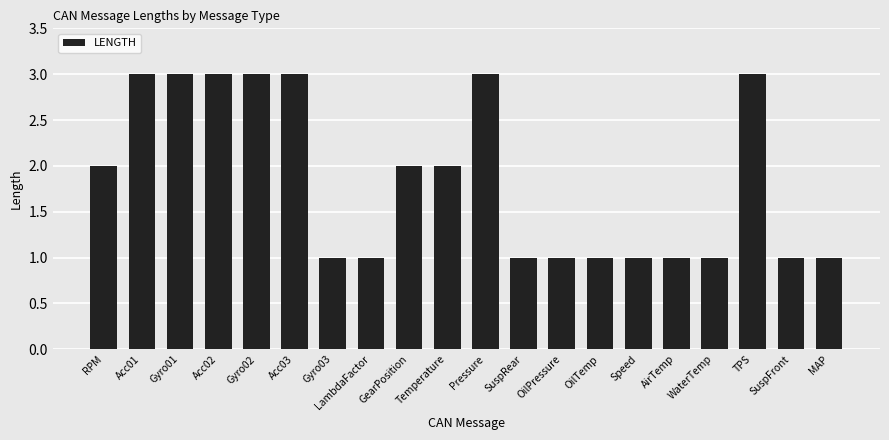

Is it true that the value at GearPosition is 3?

False